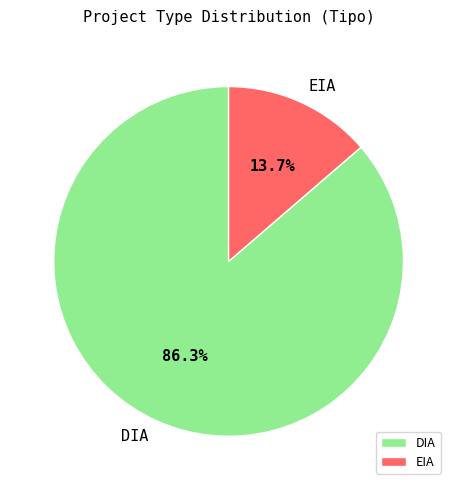

What percentage is the DIA slice, to the nearest percent?

86%